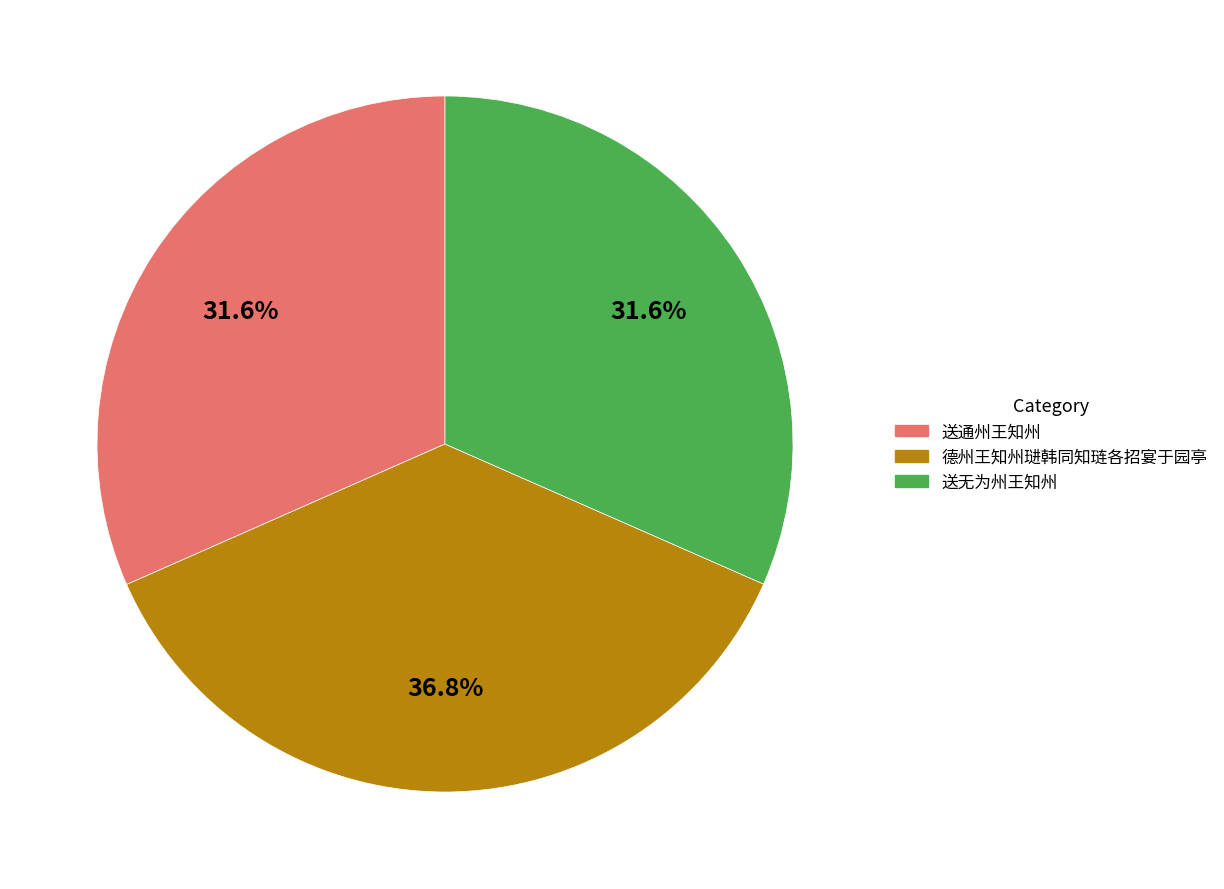

Does 送无为州王知州 account for over 50% of the chart?

No